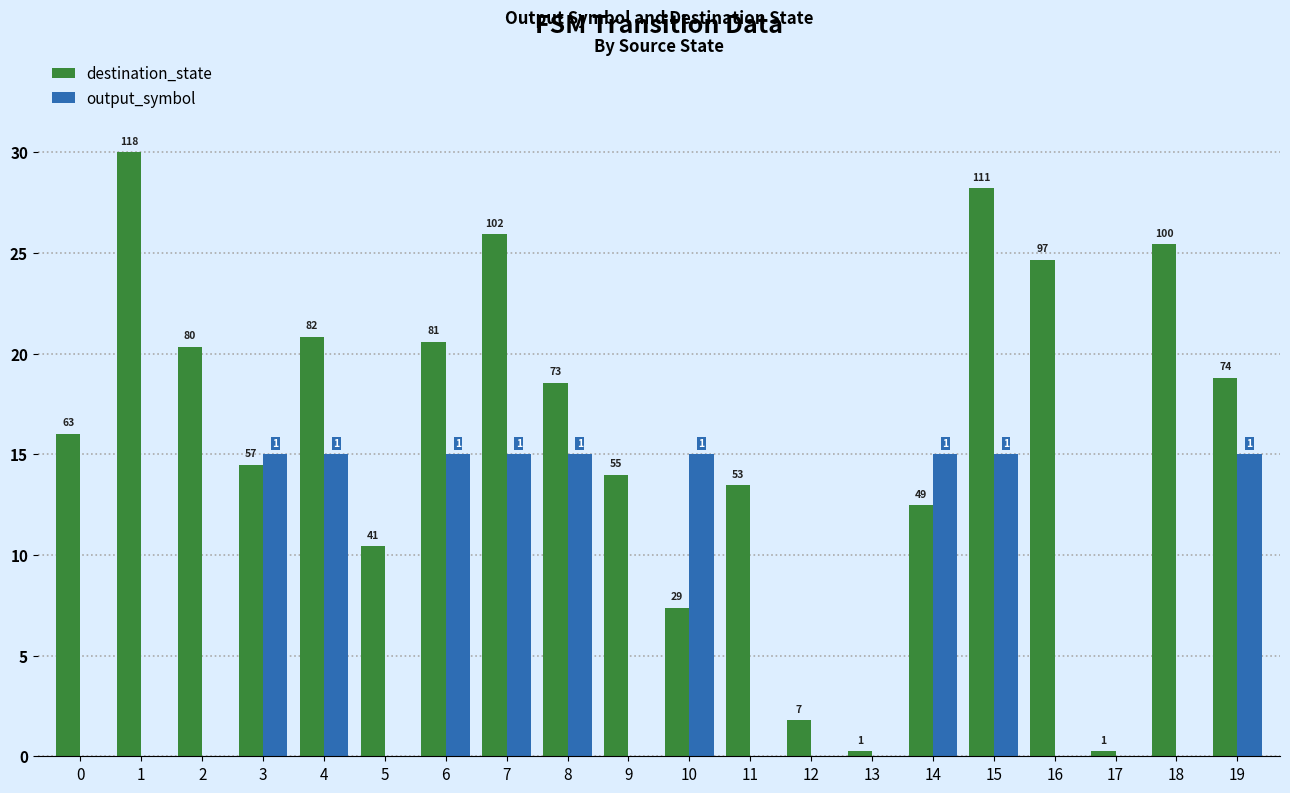

List the series in order of their overall mean, lowest first.

output_symbol, destination_state